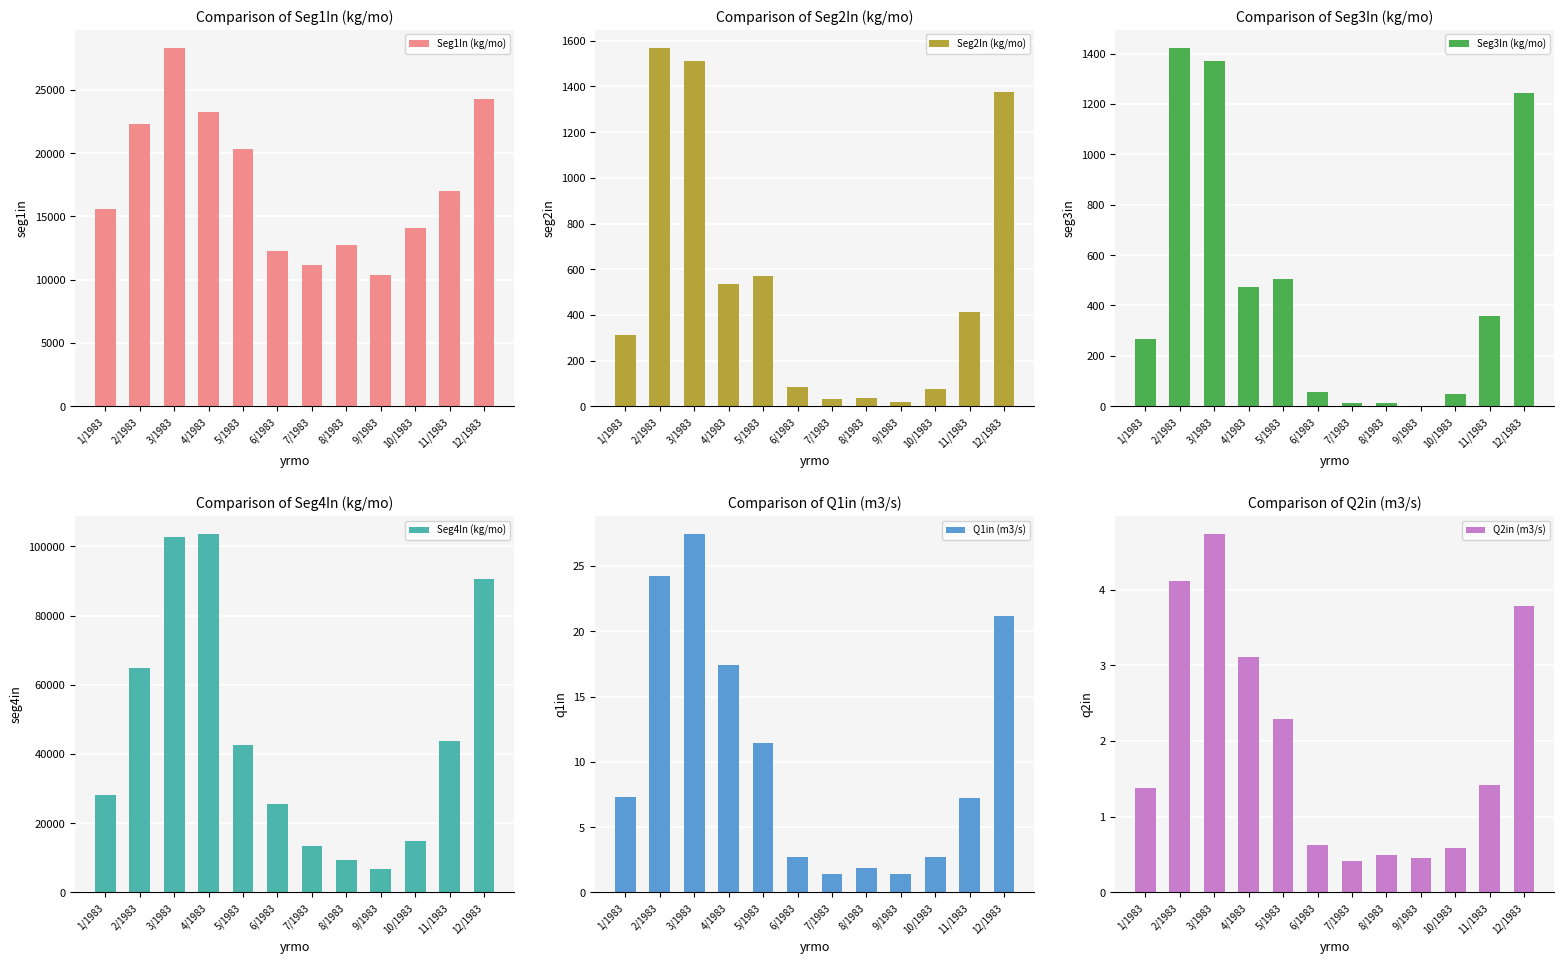

What is the difference between the highest and lowest values at 4/1983?

103685.9